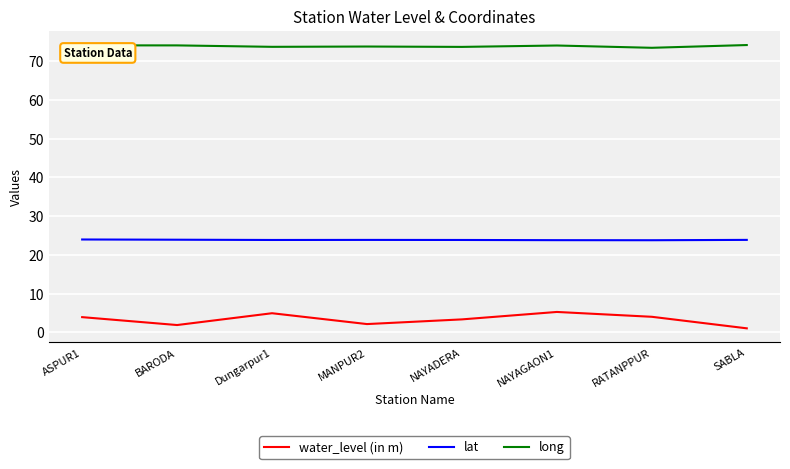

The value of lat at MANPUR2 is 23.9. True or false?

True